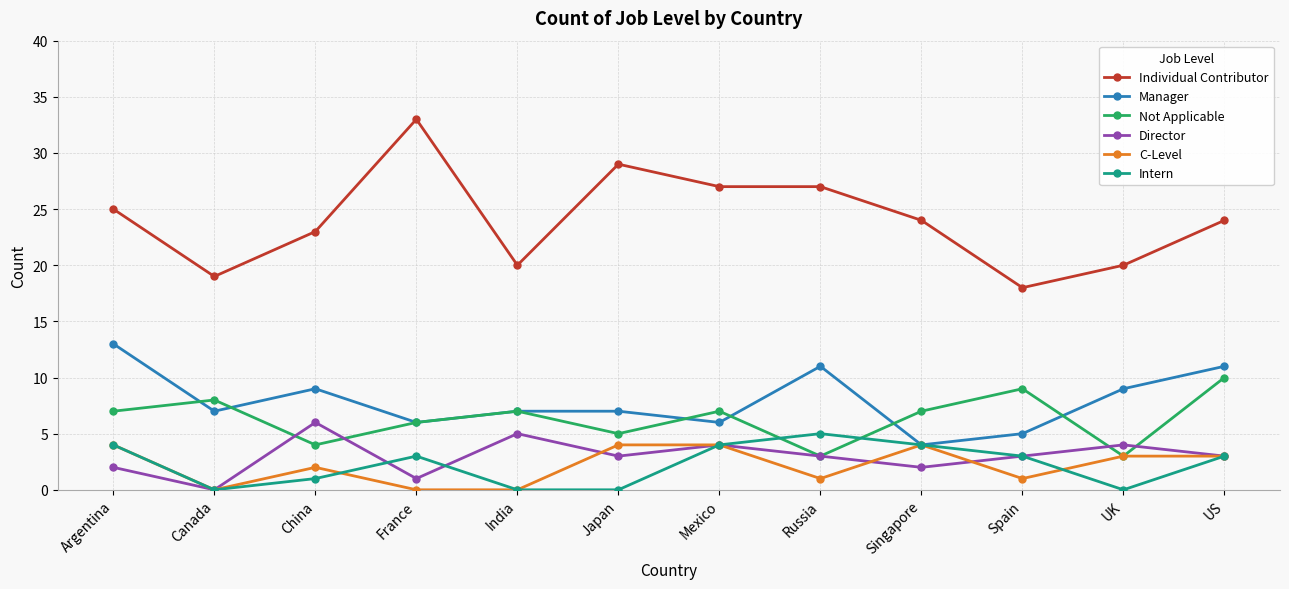

How many series are shown in this chart?

6